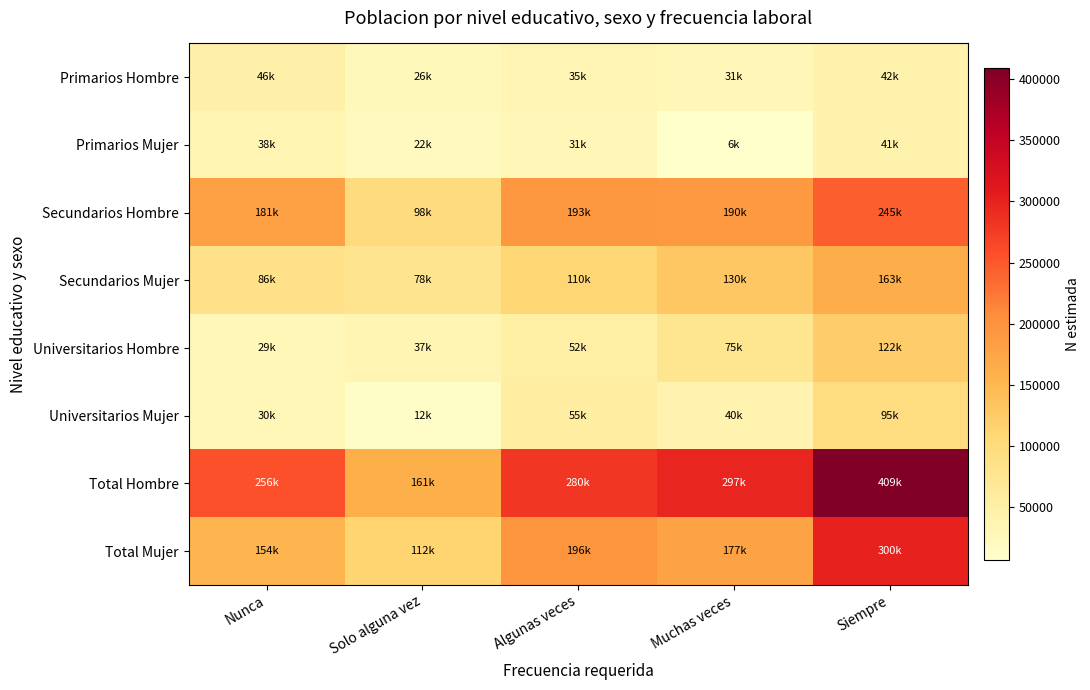

Between Algunas veces and Muchas veces, which series saw the biggest shift?

Primarios Mujer